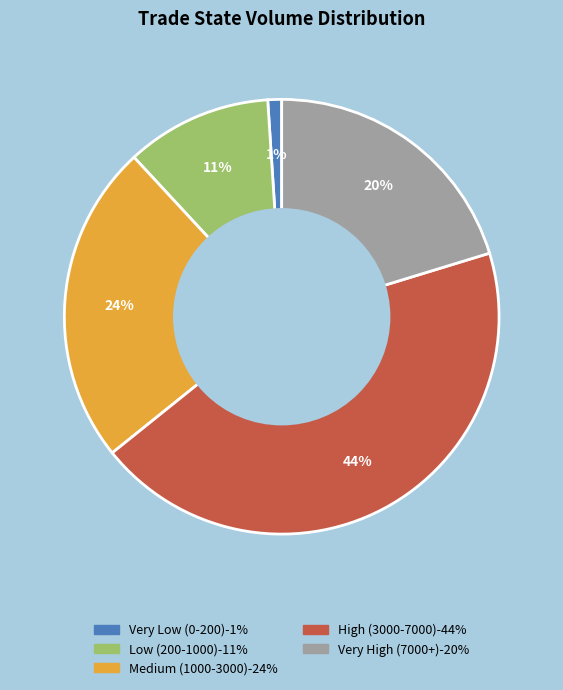

Is there a majority slice in this chart?

No